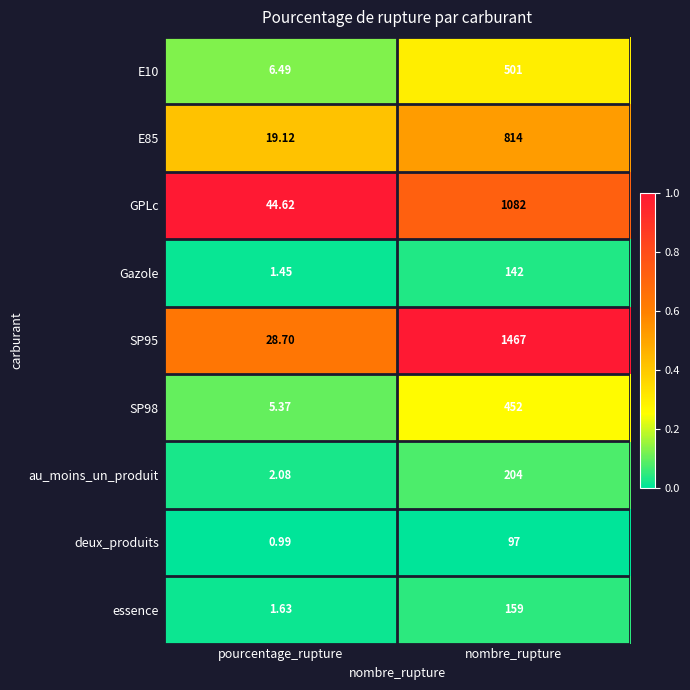

List the labels in order of GPLc value, largest first.

nombre_rupture, pourcentage_rupture